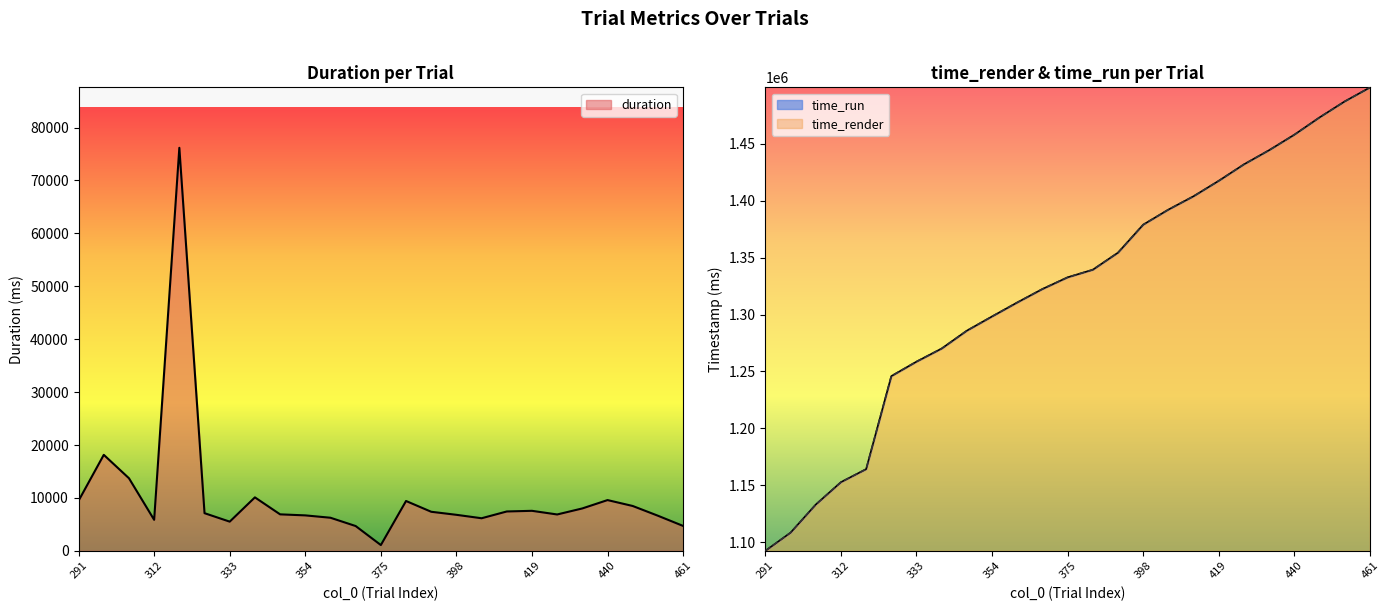

True or false: time_render and time_run intersect in this chart.

False